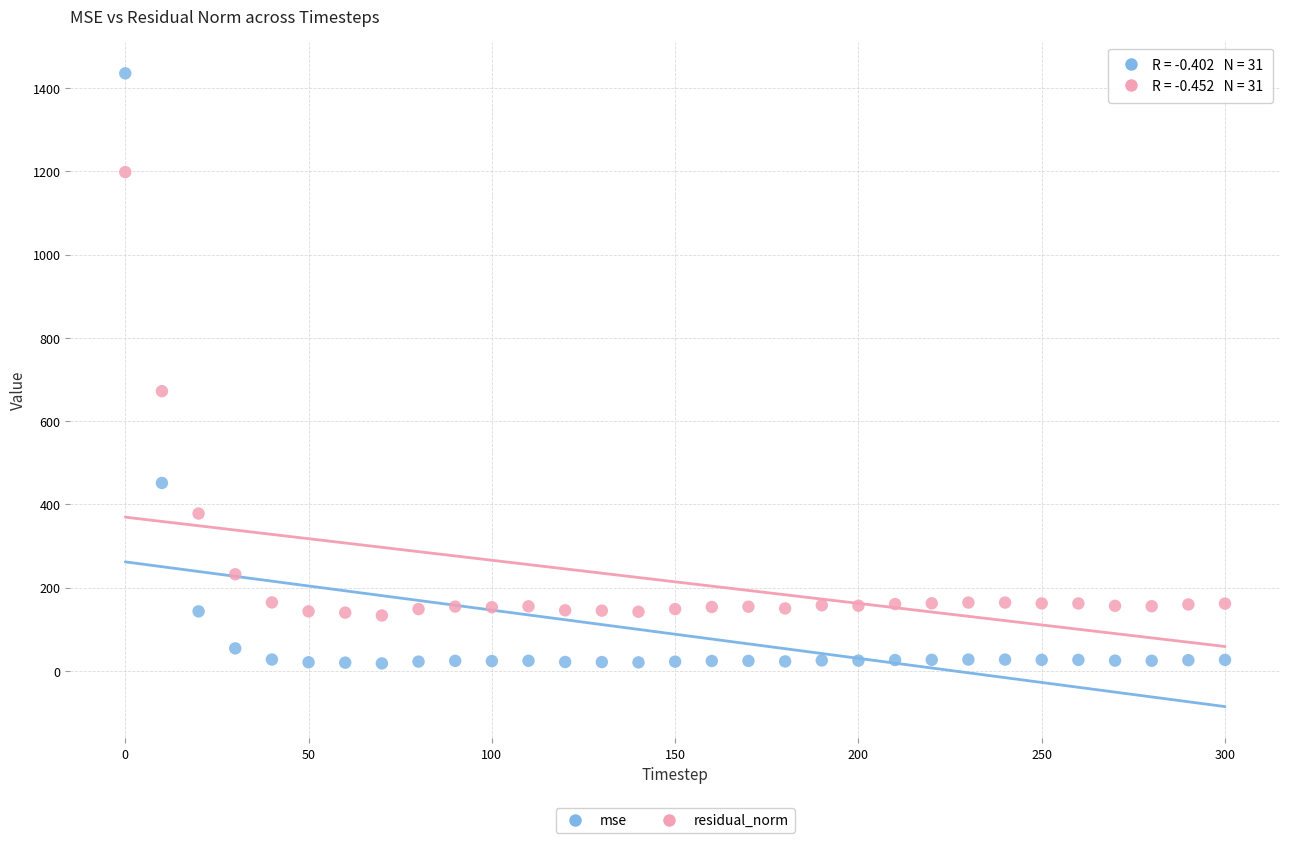

Which series has the largest Y range (max minus min)?

mse